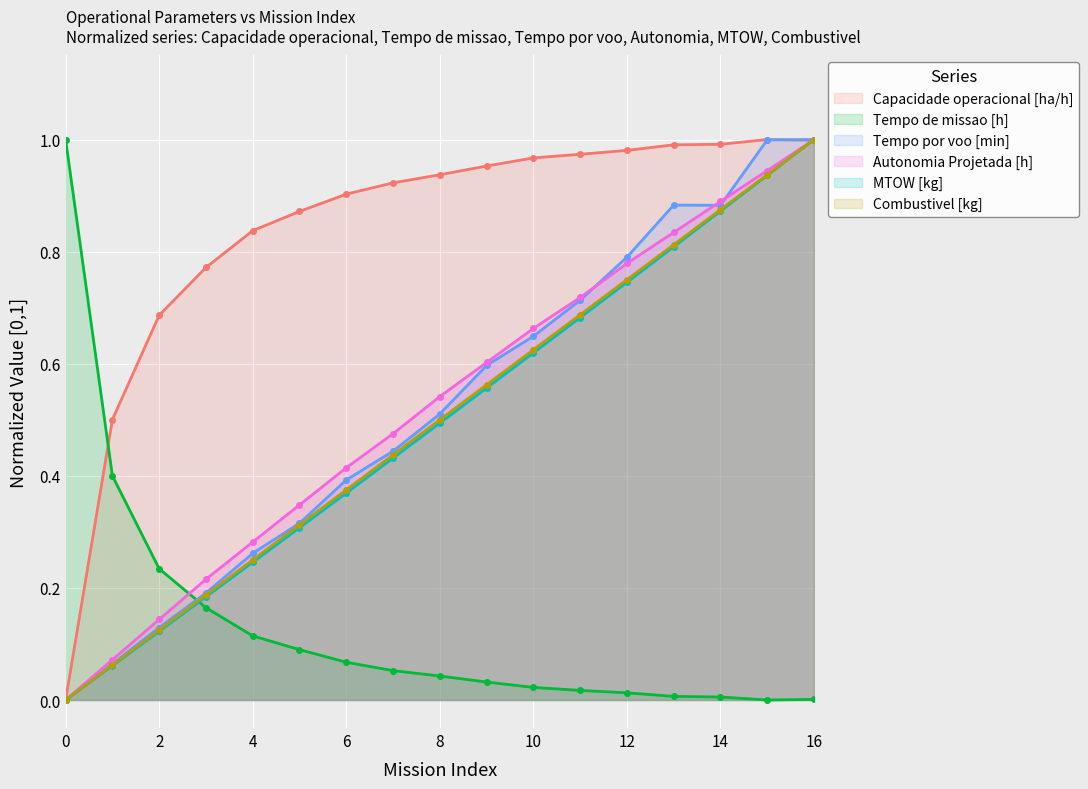

Where do Tempo de missao [h] and Autonomia Projetada [h] first cross each other?

2 and 3